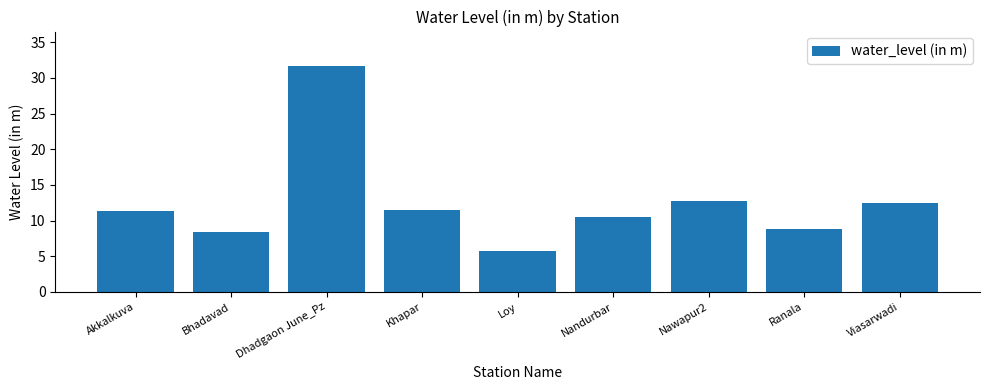

What is the sum of the values at Nawapur2 and Nandurbar?

23.3